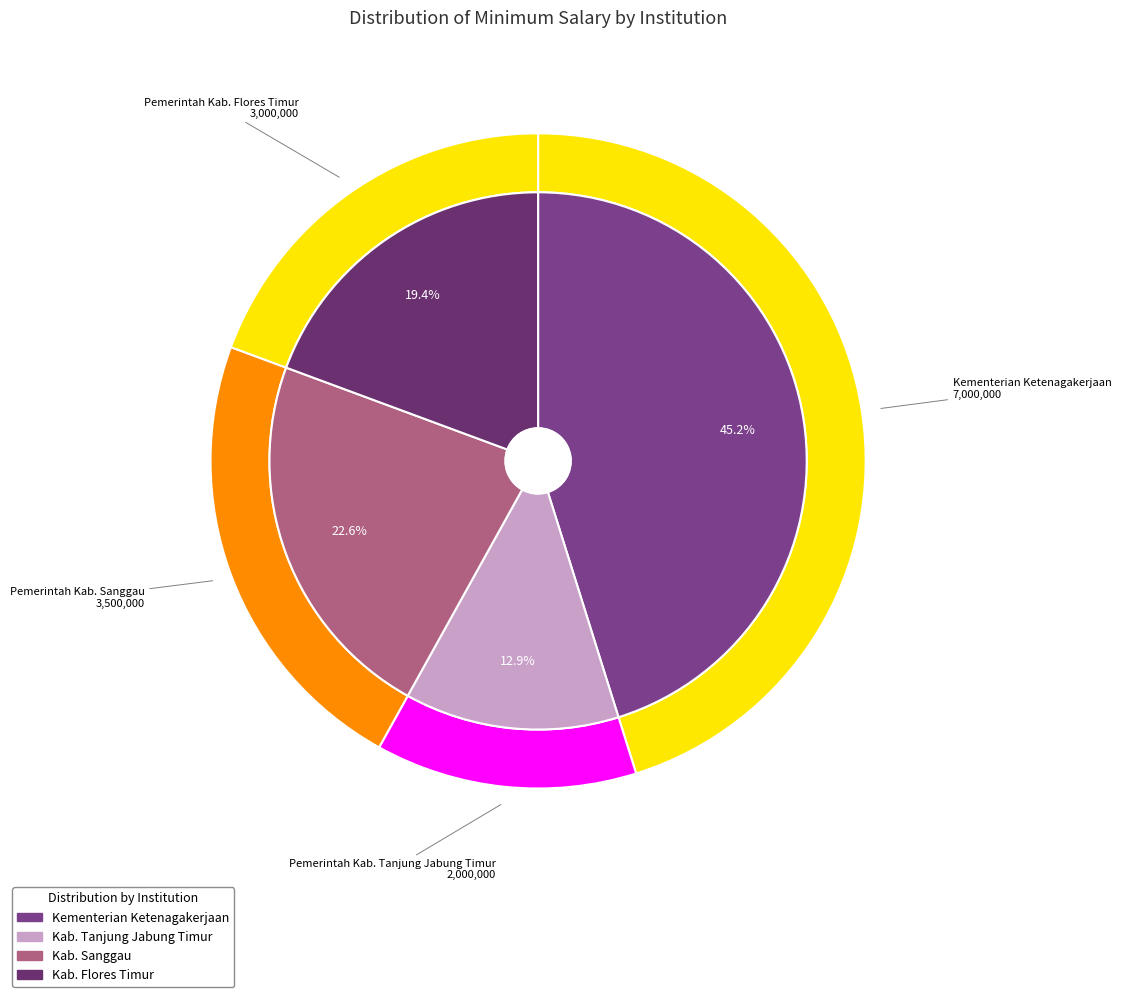

How many slices are in this pie chart?

4